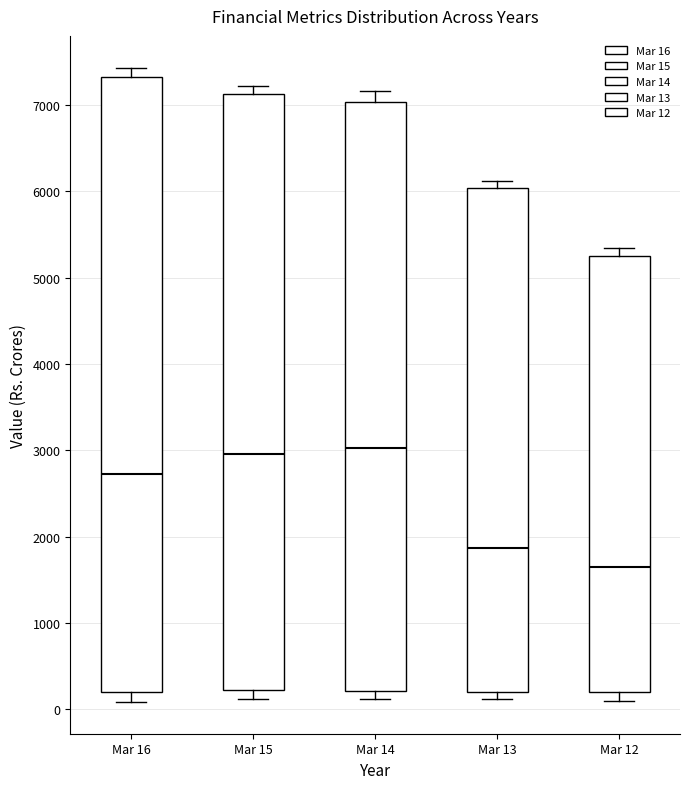

Reading left to right, transcribe this box plot: for each box, give where its median line is, the range the box spans, and where its two whiskers end, as read against the y-axis. The values are not printed on the chart, so give them approximately, as read against the axis.

Mar 16: median 2700, box 200 to 7300, whiskers 100 to 7400
Mar 15: median 3000, box 200 to 7100, whiskers 100 to 7200
Mar 14: median 3000, box 200 to 7000, whiskers 100 to 7200
Mar 13: median 1900, box 200 to 6000, whiskers 100 to 6100
Mar 12: median 1700, box 200 to 5300, whiskers 100 to 5300 (just above the box's upper edge)